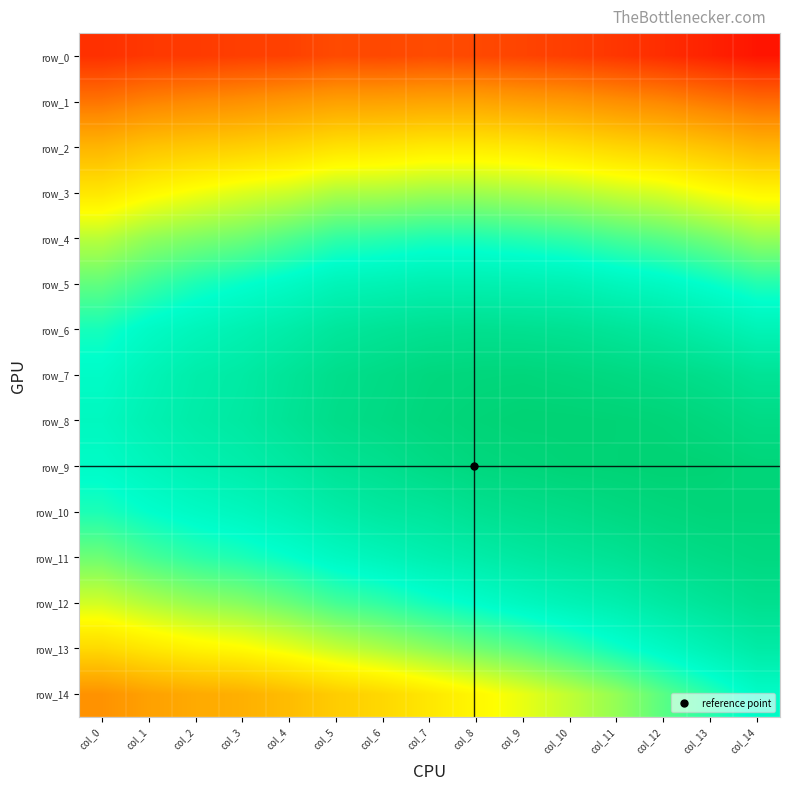

What is the spread (max minus min) of values at col_13?

0.2